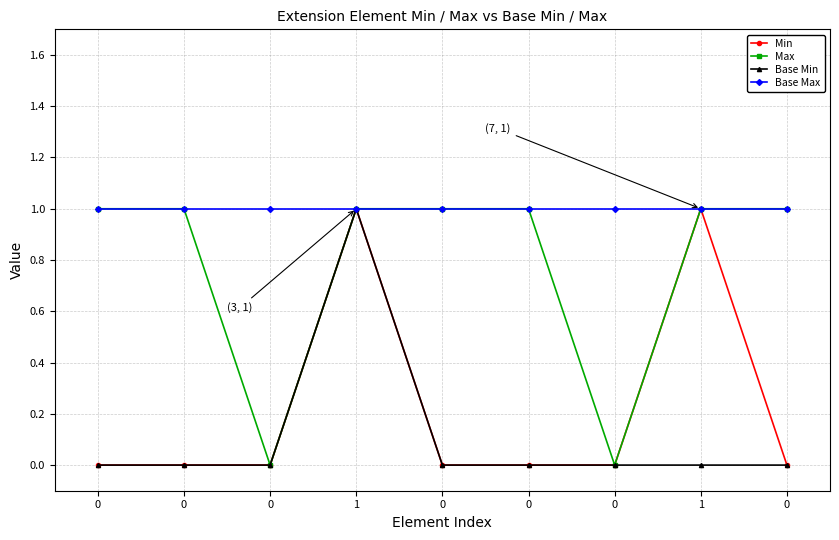

How many lines are shown in the chart?

4